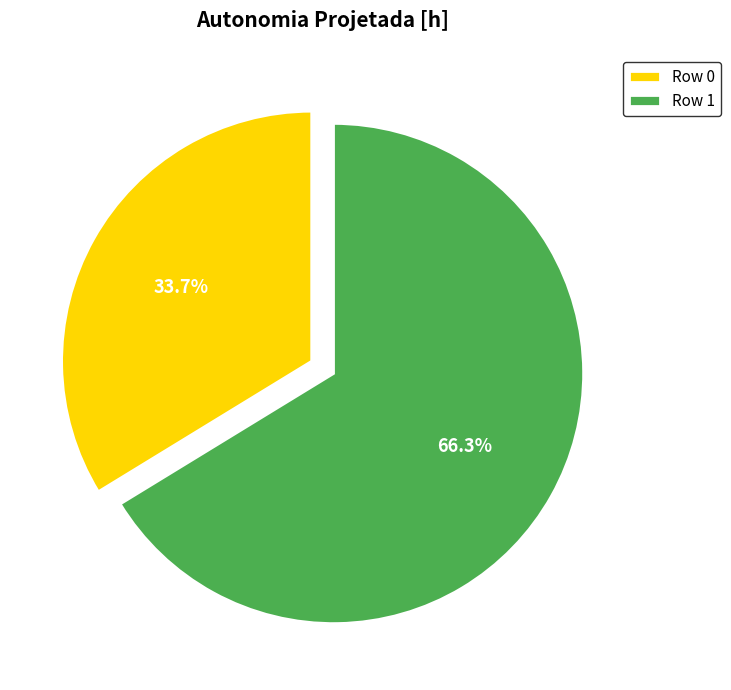

Between Row 1 and Row 0, which is larger?

Row 1